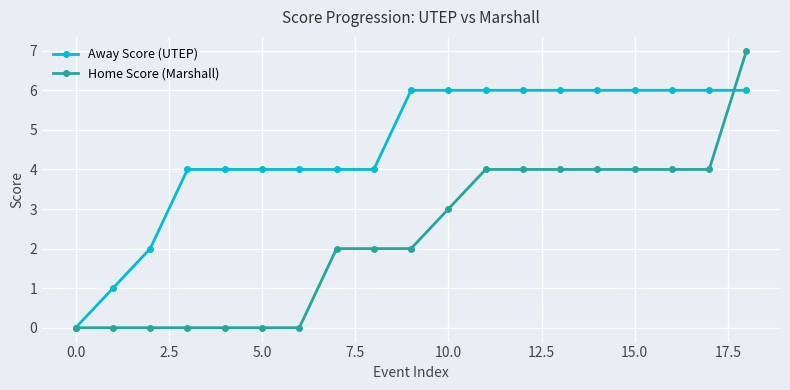

True or false: Away Score (UTEP) and Home Score (Marshall) intersect in this chart.

True